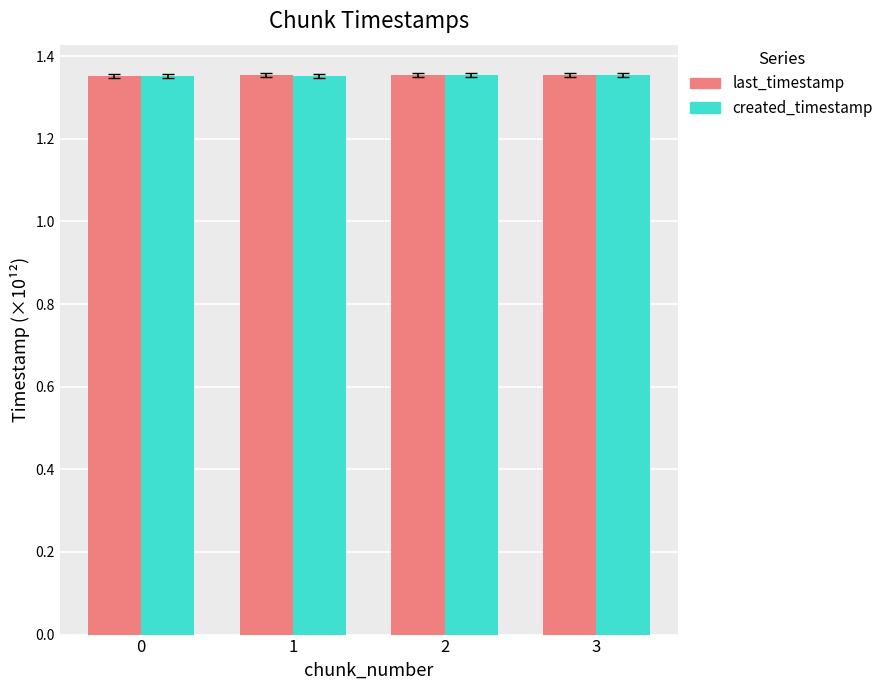

At how many categories does at least one series exceed 1?

4